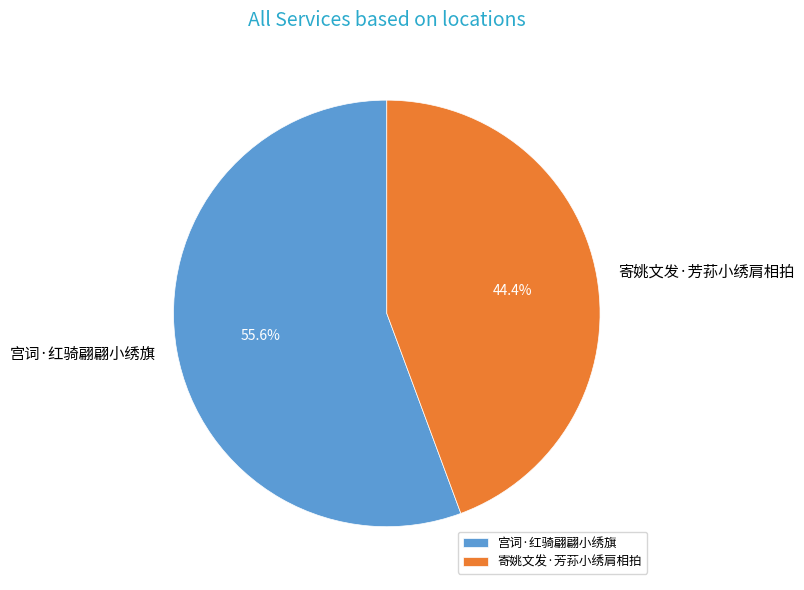

Does 寄姚文发·芳荪小绣肩相拍 account for over 50% of the chart?

No